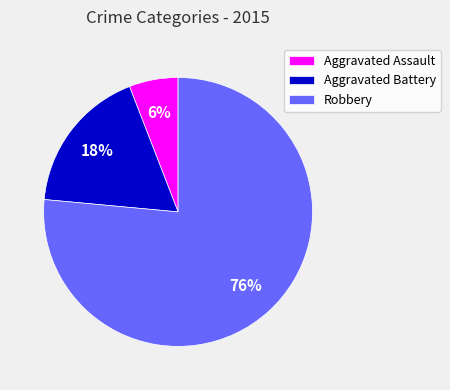

Which category has the smallest portion of the pie?

Aggravated Assault